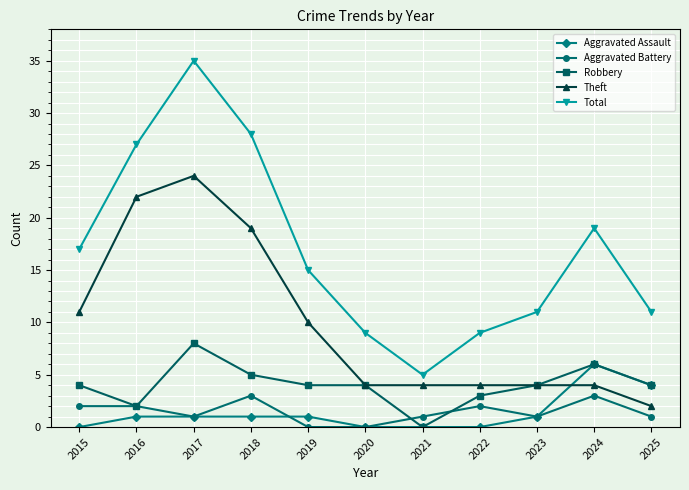

Which series changed the most between 2024 and 2025?

Total